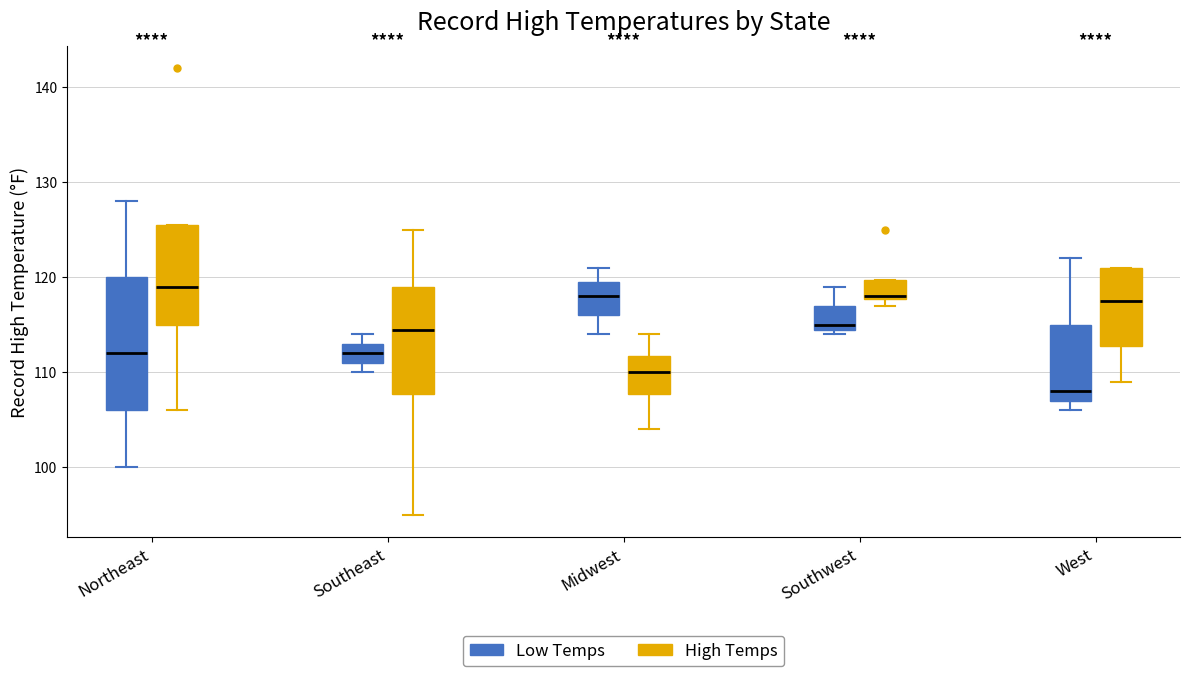

Reading left to right, transcribe this box plot: for each box, give where its median line is, the range the box spans, and where its two whiskers end, as read against the y-axis. The values are not printed on the chart, so give them approximately, as read against the axis.

Northeast (Low Temps): median 112, box 106 to 120, whiskers 100 to 128
Northeast (High Temps): median 119, box 115 to 126, whiskers 106 to 126
Southeast (Low Temps): median 112, box 111 to 113, whiskers 110 to 114
Southeast (High Temps): median 115, box 108 to 119, whiskers 95 to 125
Midwest (Low Temps): median 118, box 116 to 120, whiskers 114 to 121
Midwest (High Temps): median 110, box 108 to 112, whiskers 104 to 114
Southwest (Low Temps): median 115 (just above the box's lower edge), box 115 to 117, whiskers 114 to 119
Southwest (High Temps): median 118, box 118 to 120, whiskers 117 to 120
West (Low Temps): median 108, box 107 to 115, whiskers 106 to 122
West (High Temps): median 118, box 113 to 121, whiskers 109 to 121